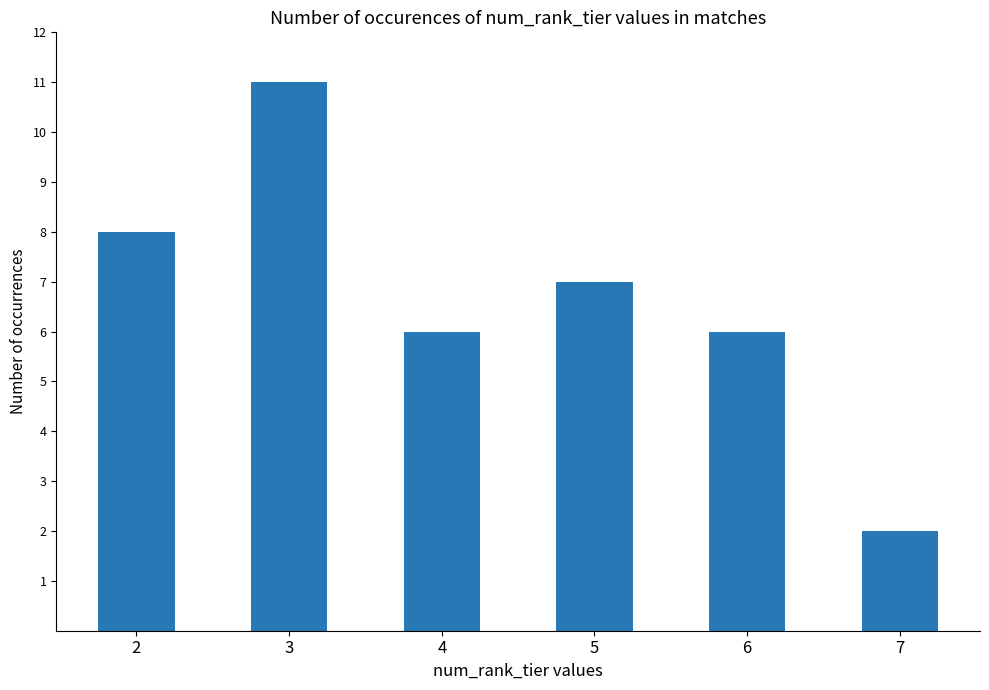

What is the difference between the values at 4 and 3?

5